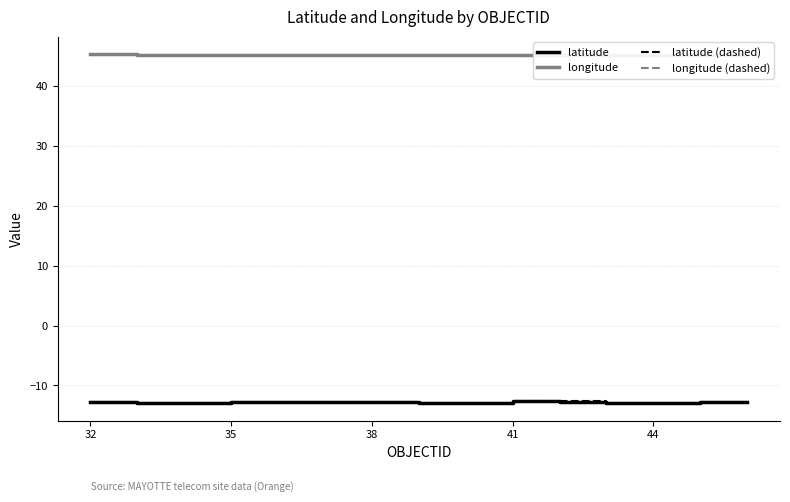

What is the highest value of the latitude series?

-12.7